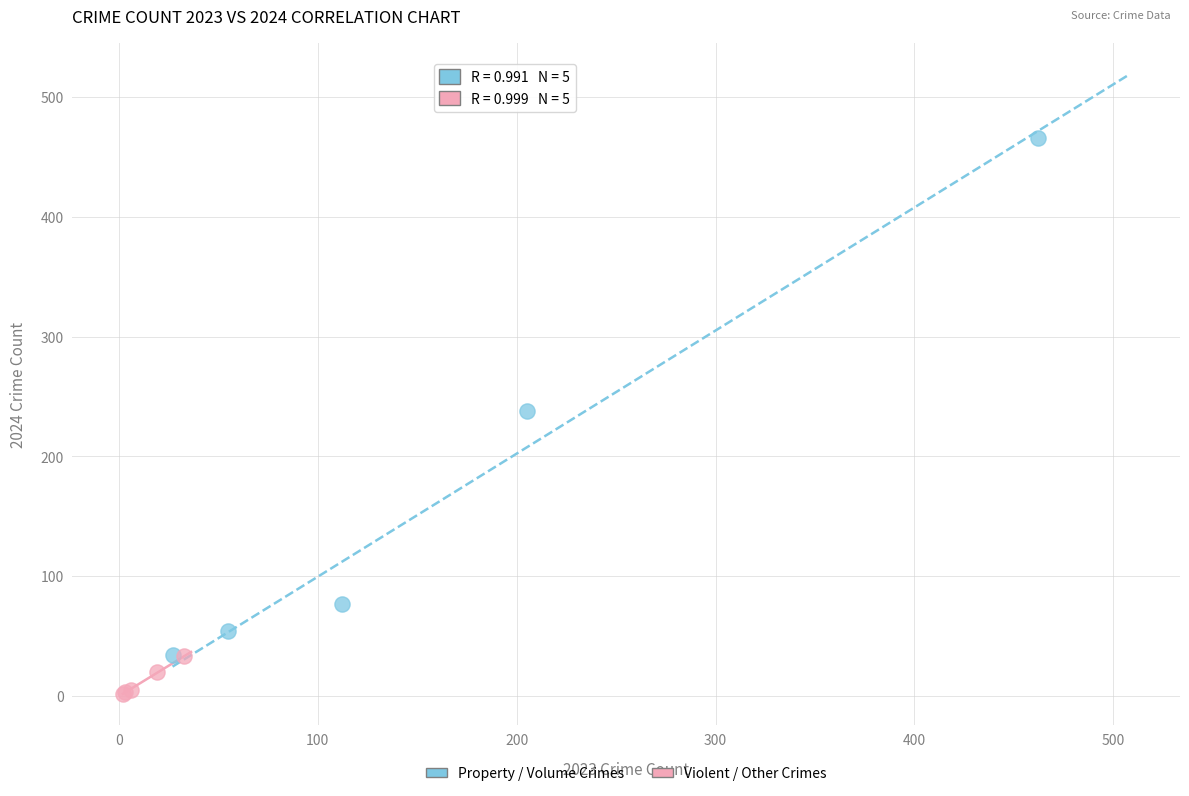

Which series has the widest spread of Y values?

Property / Volume Crimes